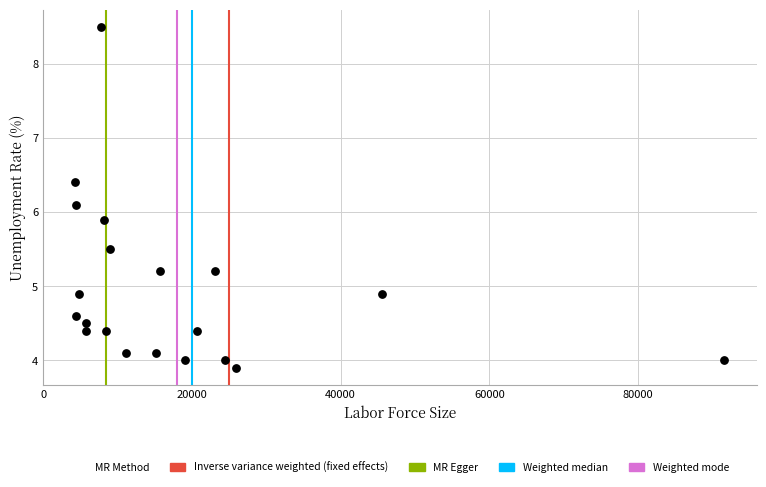

What is the range of Y values (max minus min)?

4.6